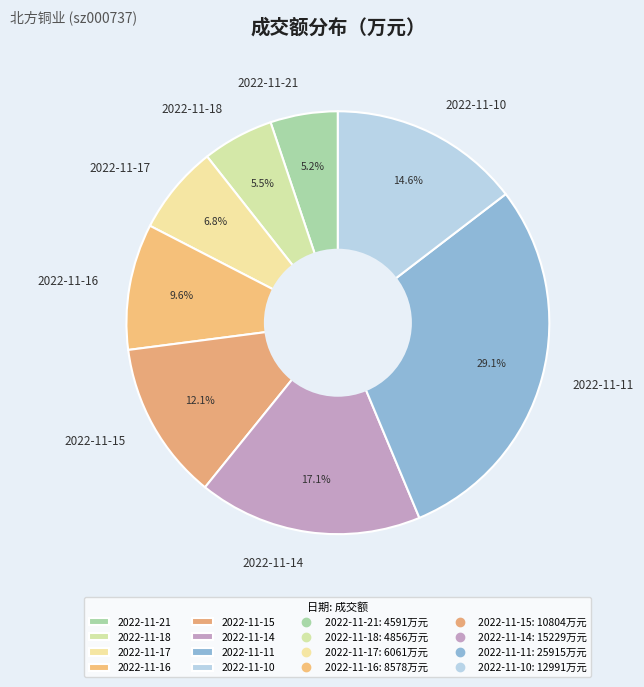

Which has a higher value, 2022-11-10 or 2022-11-15?

2022-11-10